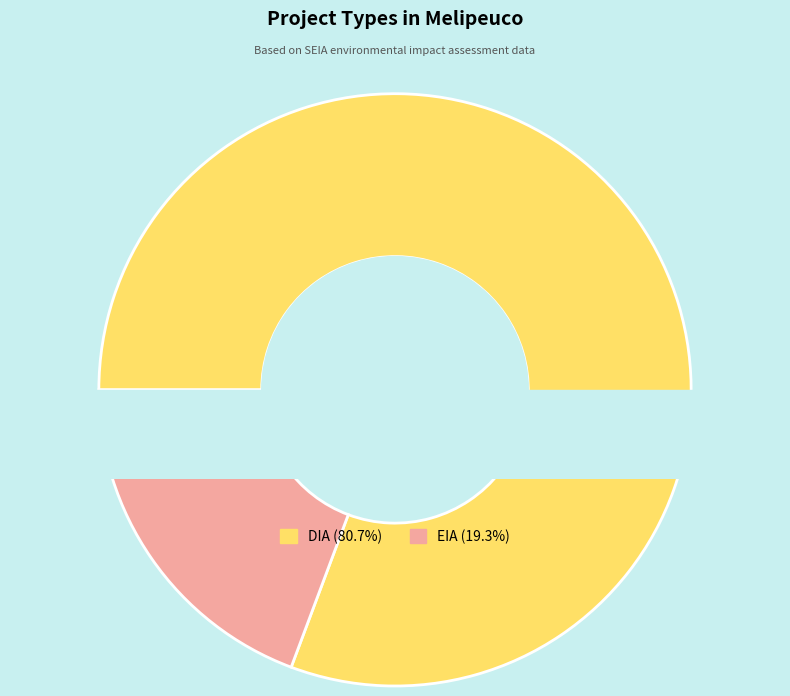

Rank the categories by value from highest to lowest.

DIA, EIA